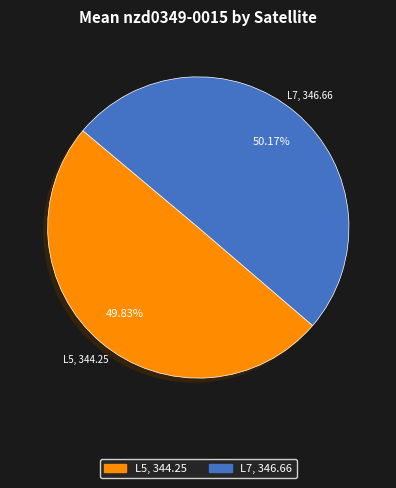

Is it true that L5 is 36% of the pie?

False